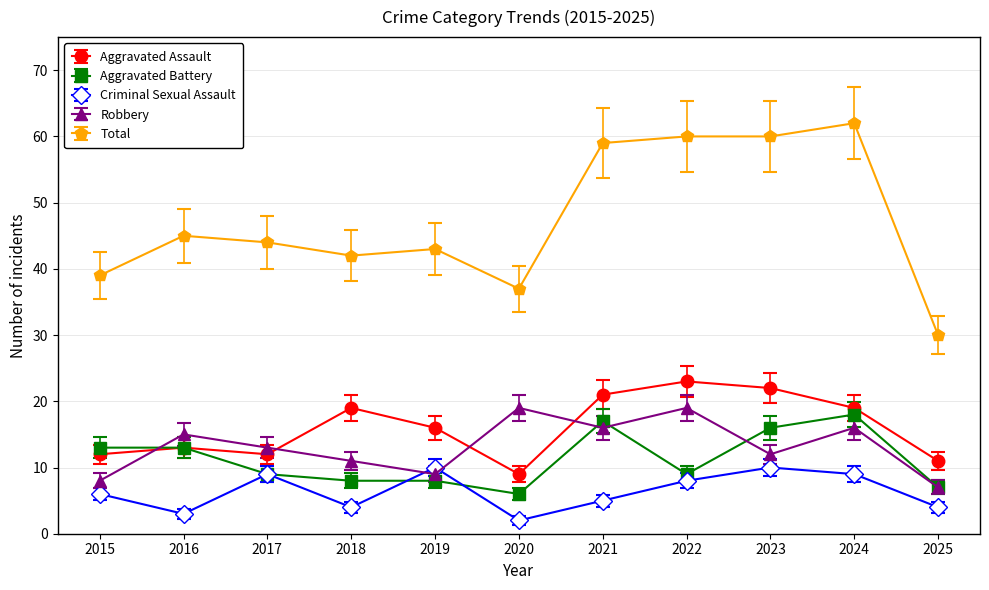

At which label does Aggravated Assault first exceed 16?

2018